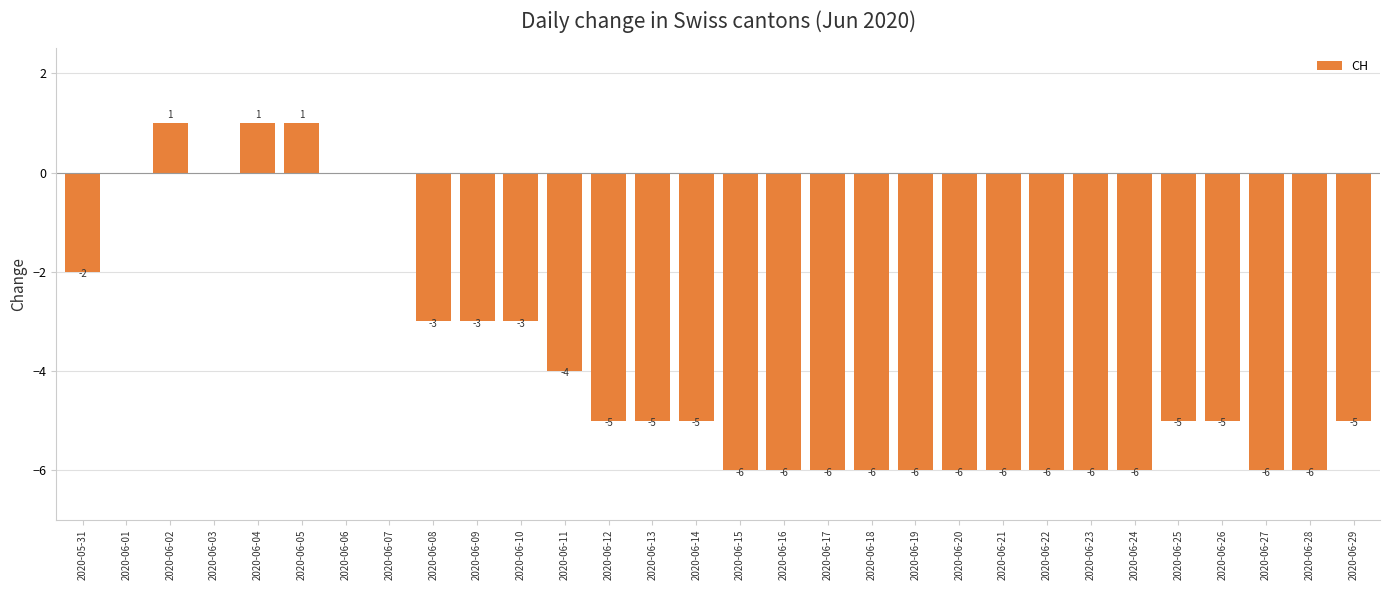

What is the sum of all values?

-114